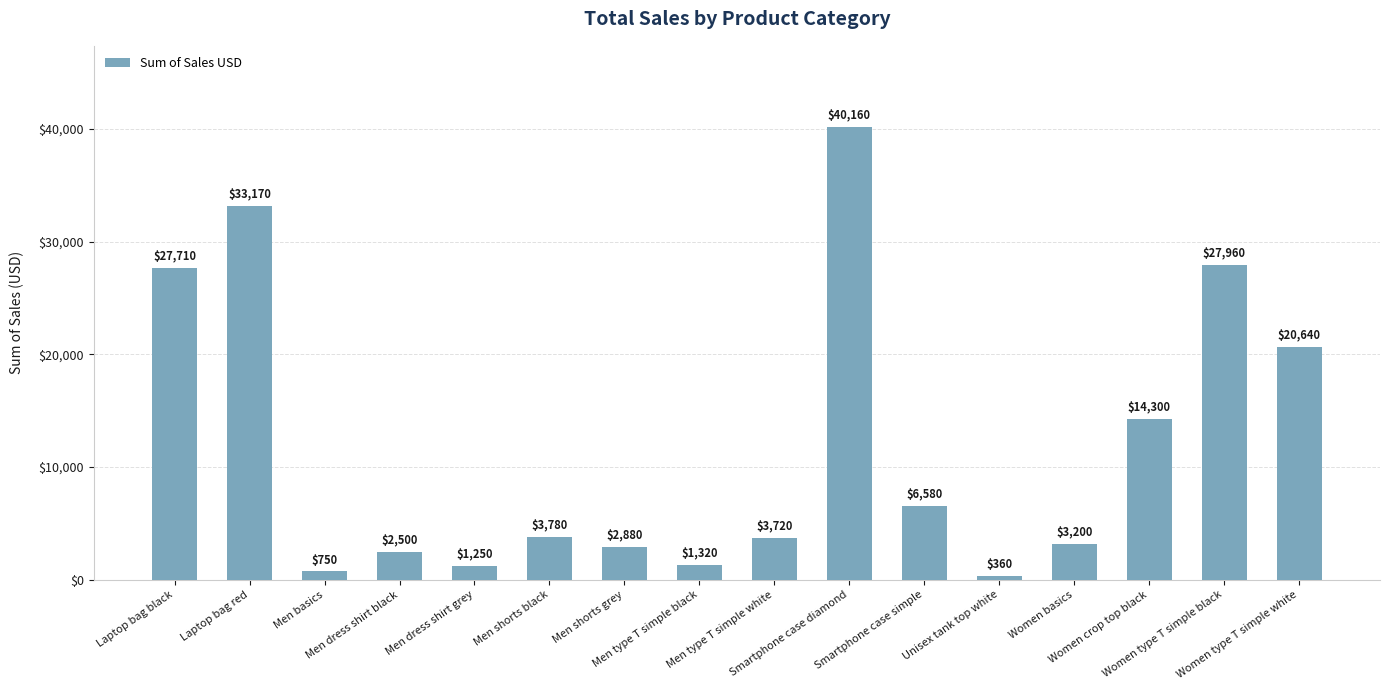

Rank the categories by value from highest to lowest.

Smartphone case diamond, Laptop bag red, Women type T simple black, Laptop bag black, Women type T simple white, Women crop top black, Smartphone case simple, Men shorts black, Men type T simple white, Women basics, Men shorts grey, Men dress shirt black, Men type T simple black, Men dress shirt grey, Men basics, Unisex tank top white